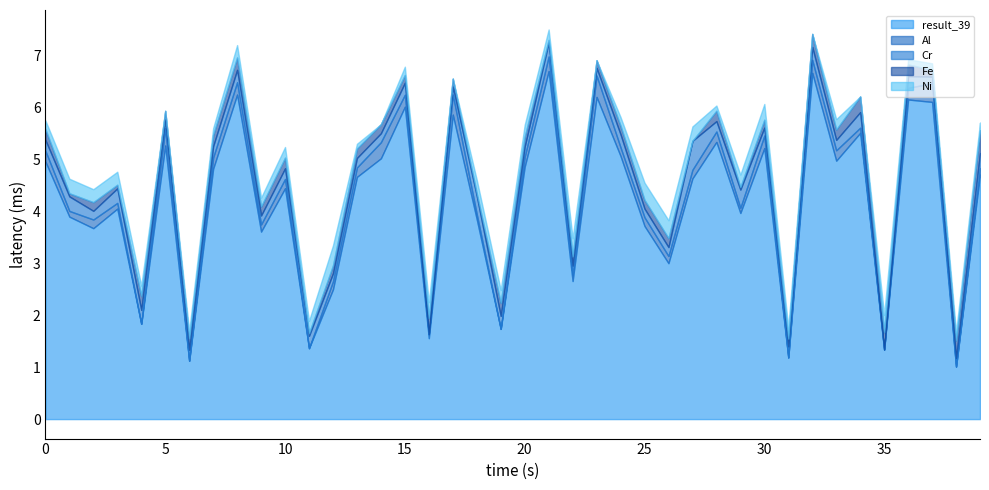

True or false: Ni has more than 1 interior local peaks.

True